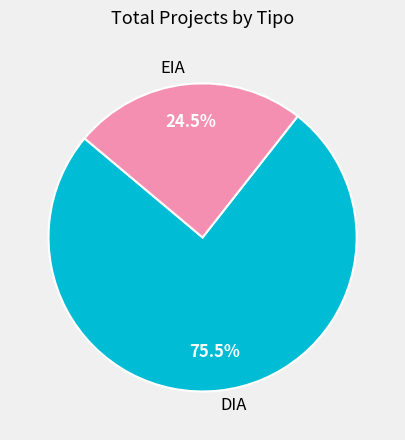

Does DIA account for over 50% of the chart?

Yes